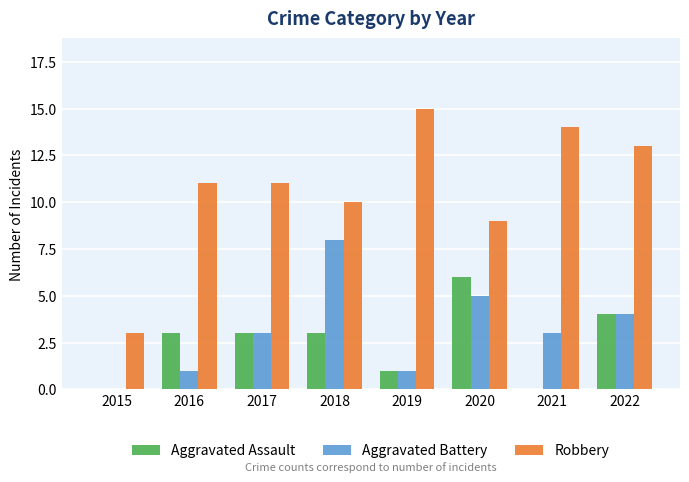

Reading left to right, what are all the values shown in this chart?

Aggravated Assault: 0	3	3	3	1	6	0	4
Aggravated Battery: 0	1	3	8	1	5	3	4
Robbery: 3	11	11	10	15	9	14	13